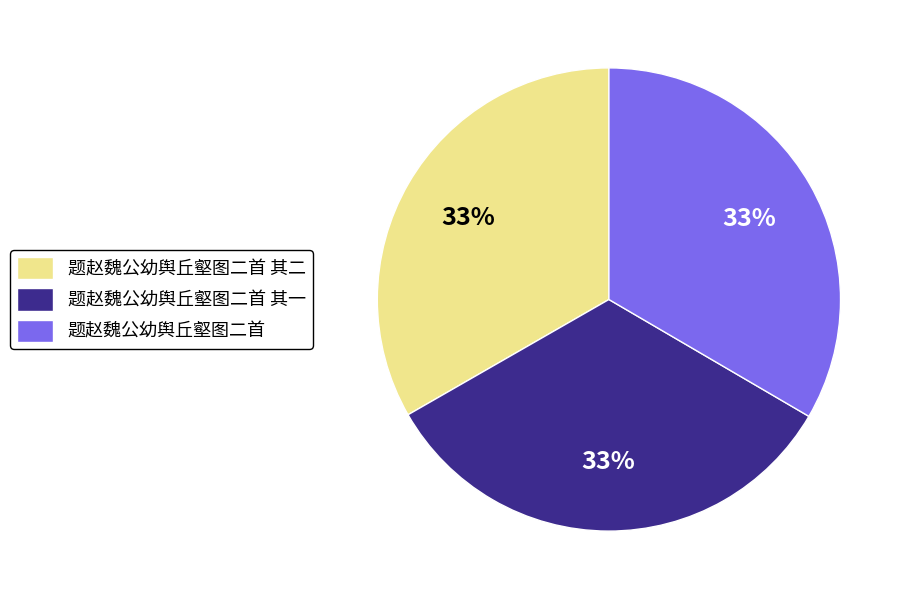

Does any single category account for the majority?

No